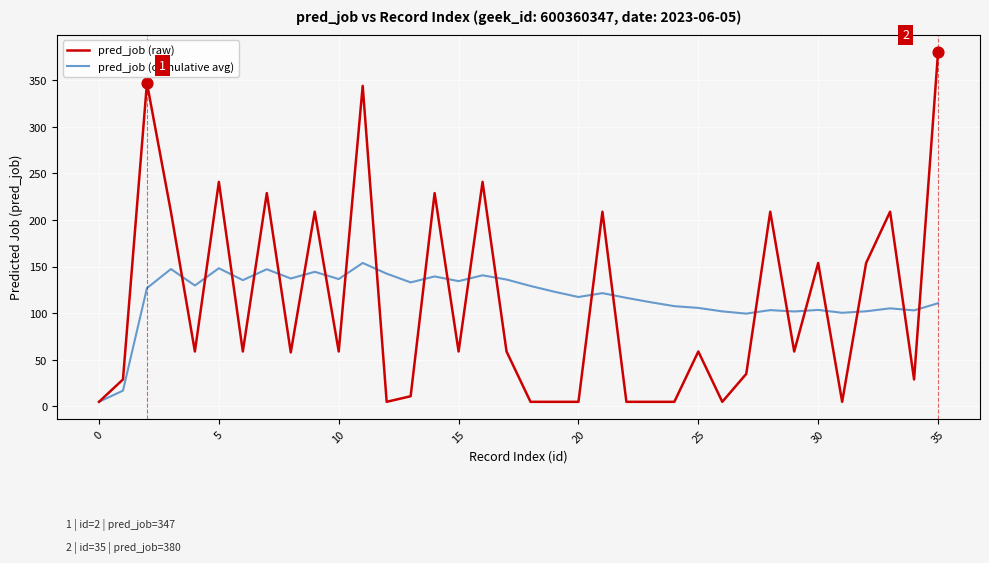

What is the maximum value shown in the chart?

380.0